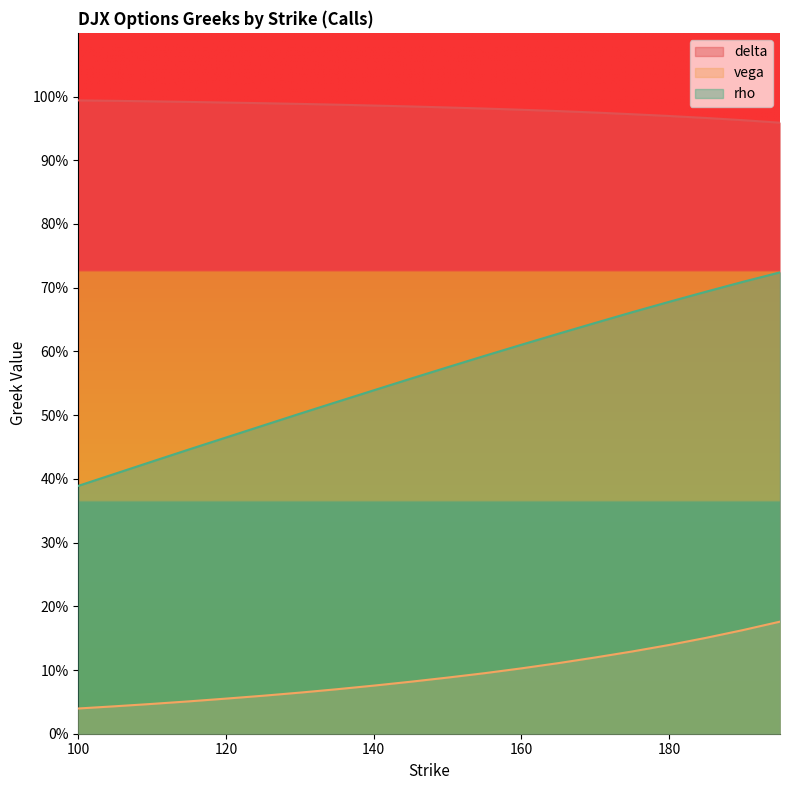

What is the sum of all delta values?

19.6